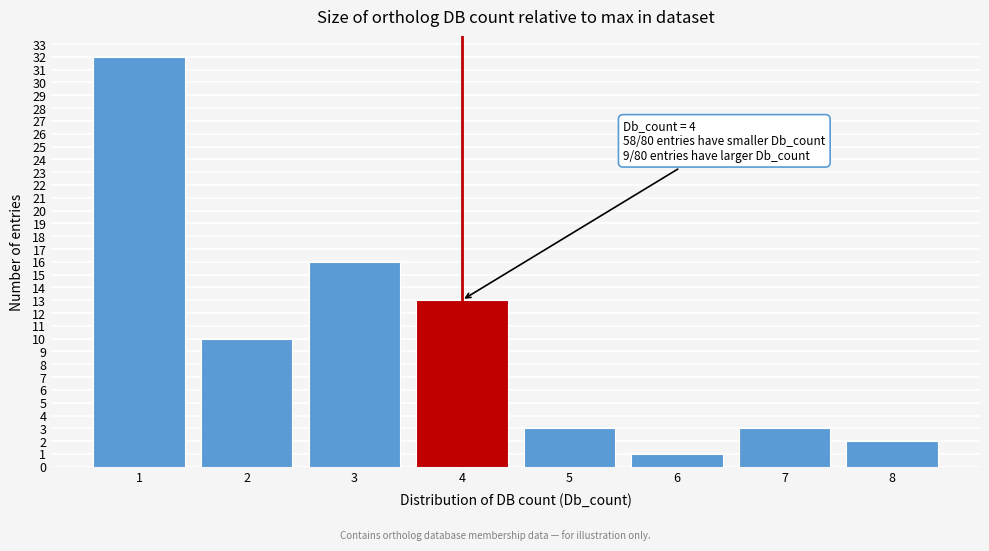

Which range on the x-axis has the tallest bar?

0.5 to 1.5